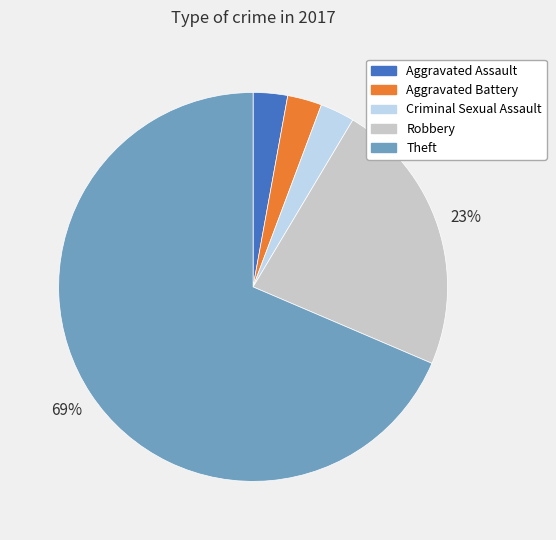

To the nearest percent, what is the average slice percentage?

20%